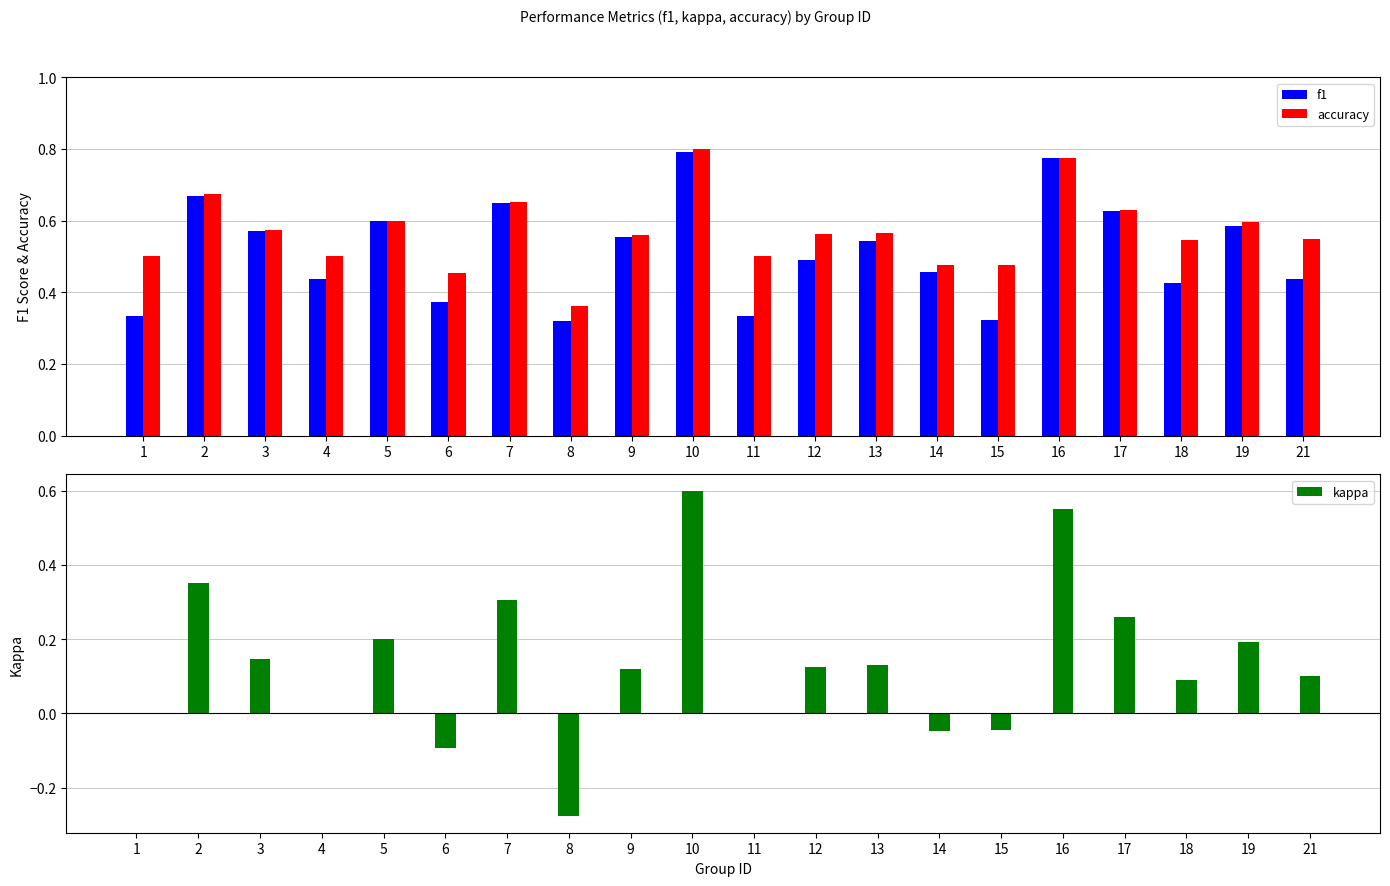

What is the difference between the maximum and second lowest values in the kappa series?

0.7